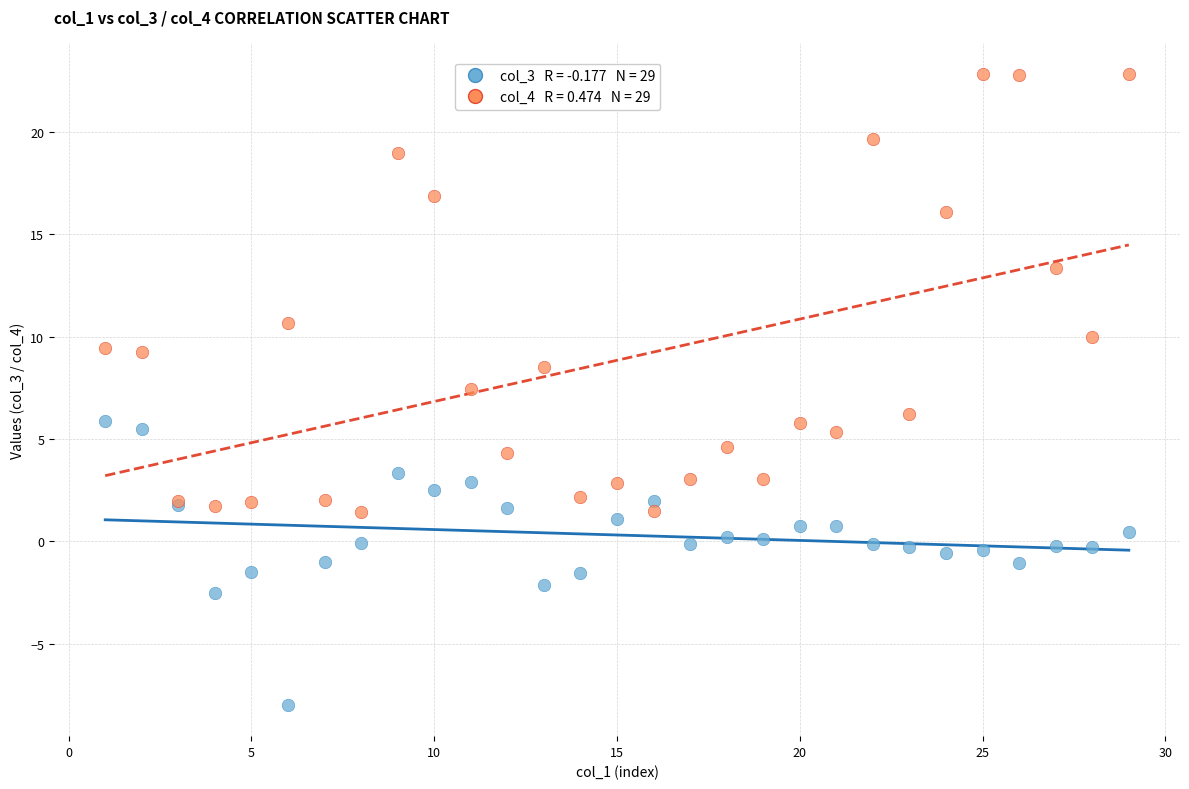

Across all series, what Y value is closest to 7?

7.4